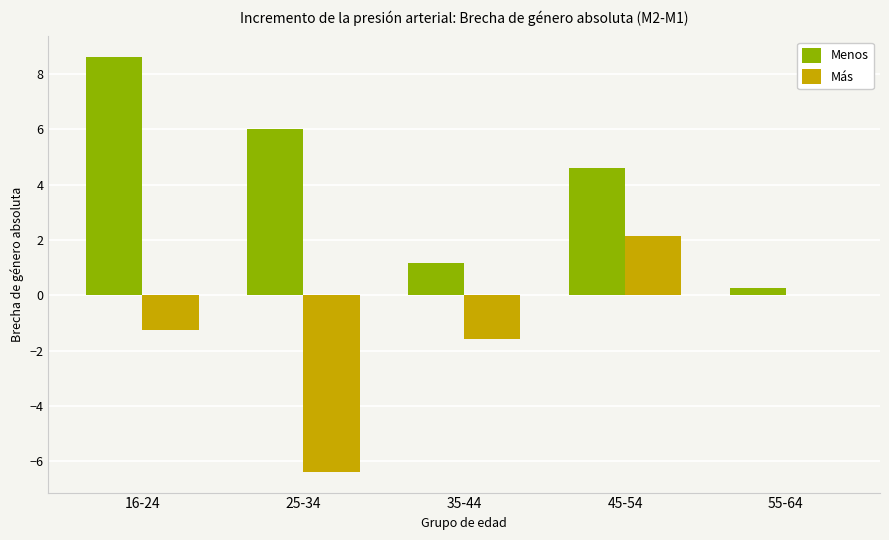

What is the sum of the Menos values at 35-44 and 16-24?

9.8